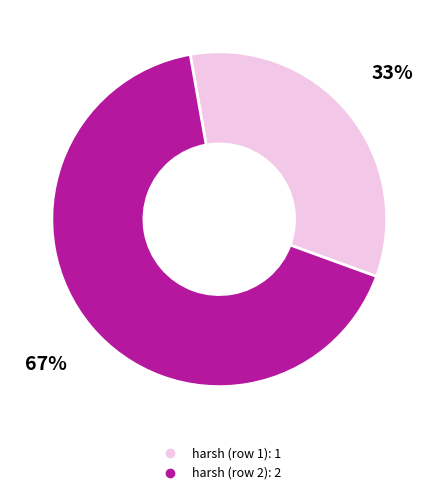

Is the sum of harsh (row 1) and harsh (row 2) greater than half?

Yes